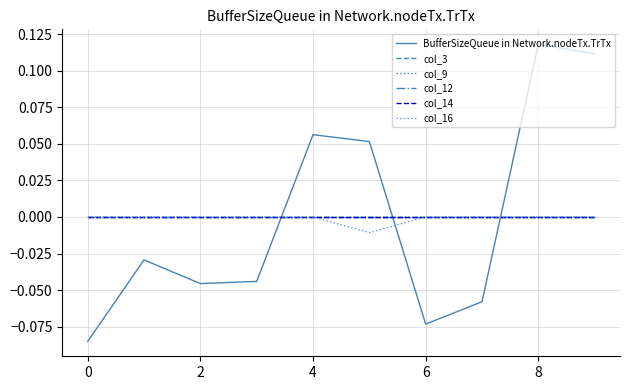

Which series has the largest total across all categories?

BufferSizeQueue in Network.nodeTx.TrTx